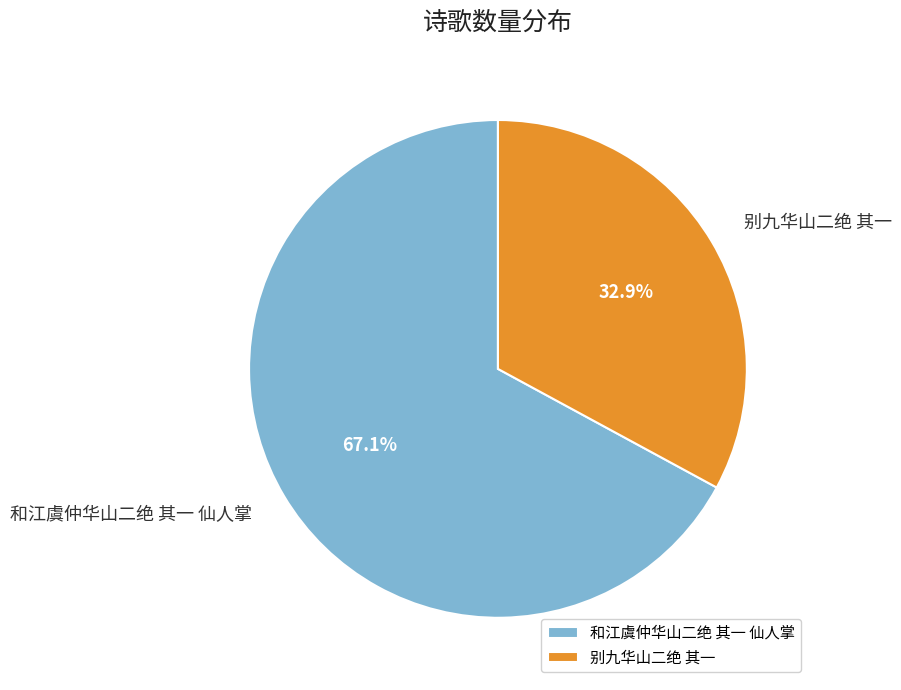

Combined, what portion of the pie is 别九华山二绝 其一 and 和江虞仲华山二绝 其一 仙人掌?

100.0%